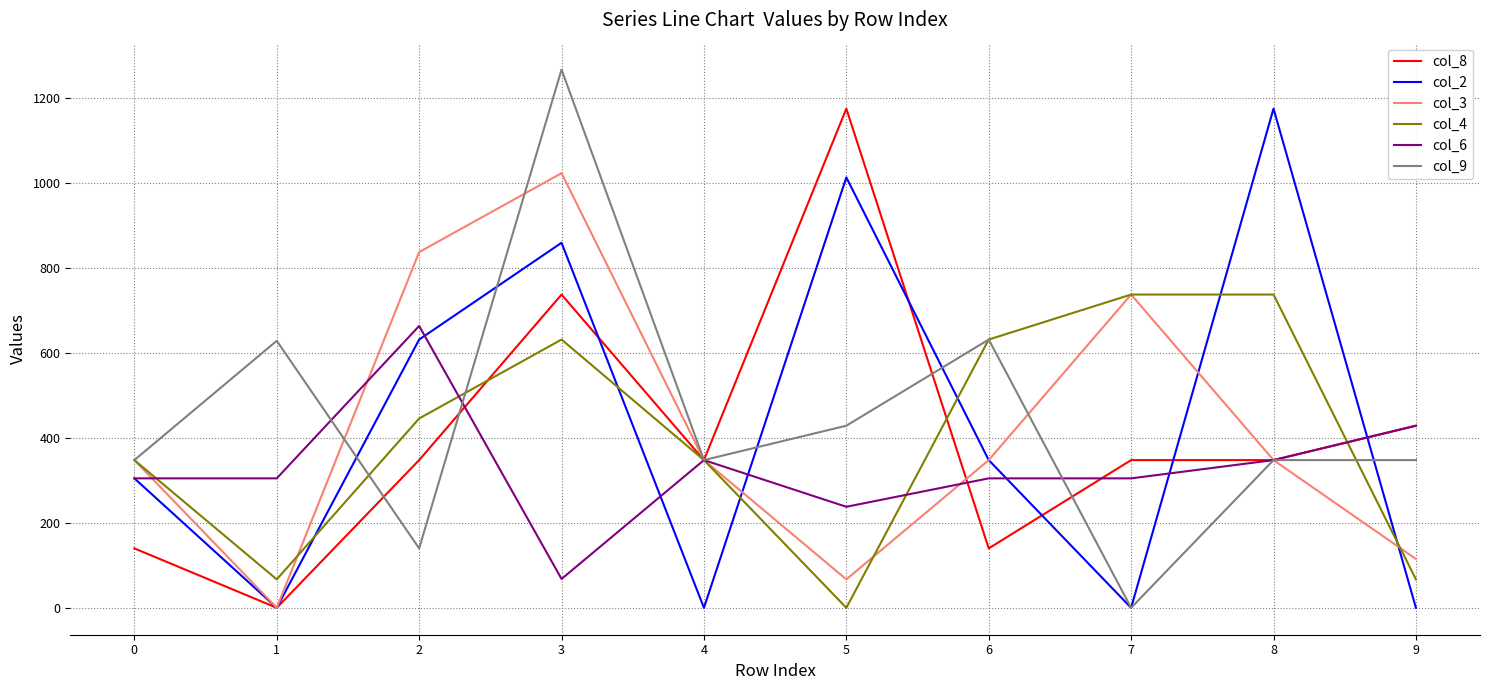

At which category is the sum across all series the highest?

3